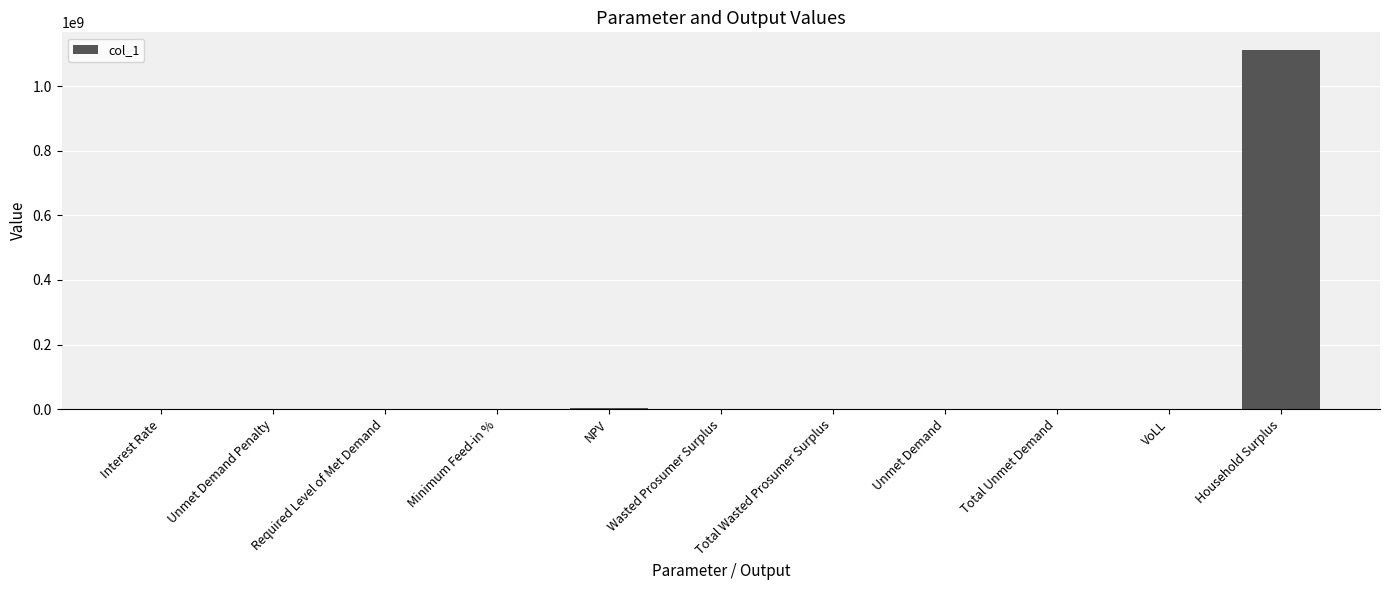

What is the sum of all values?

1115338715.0